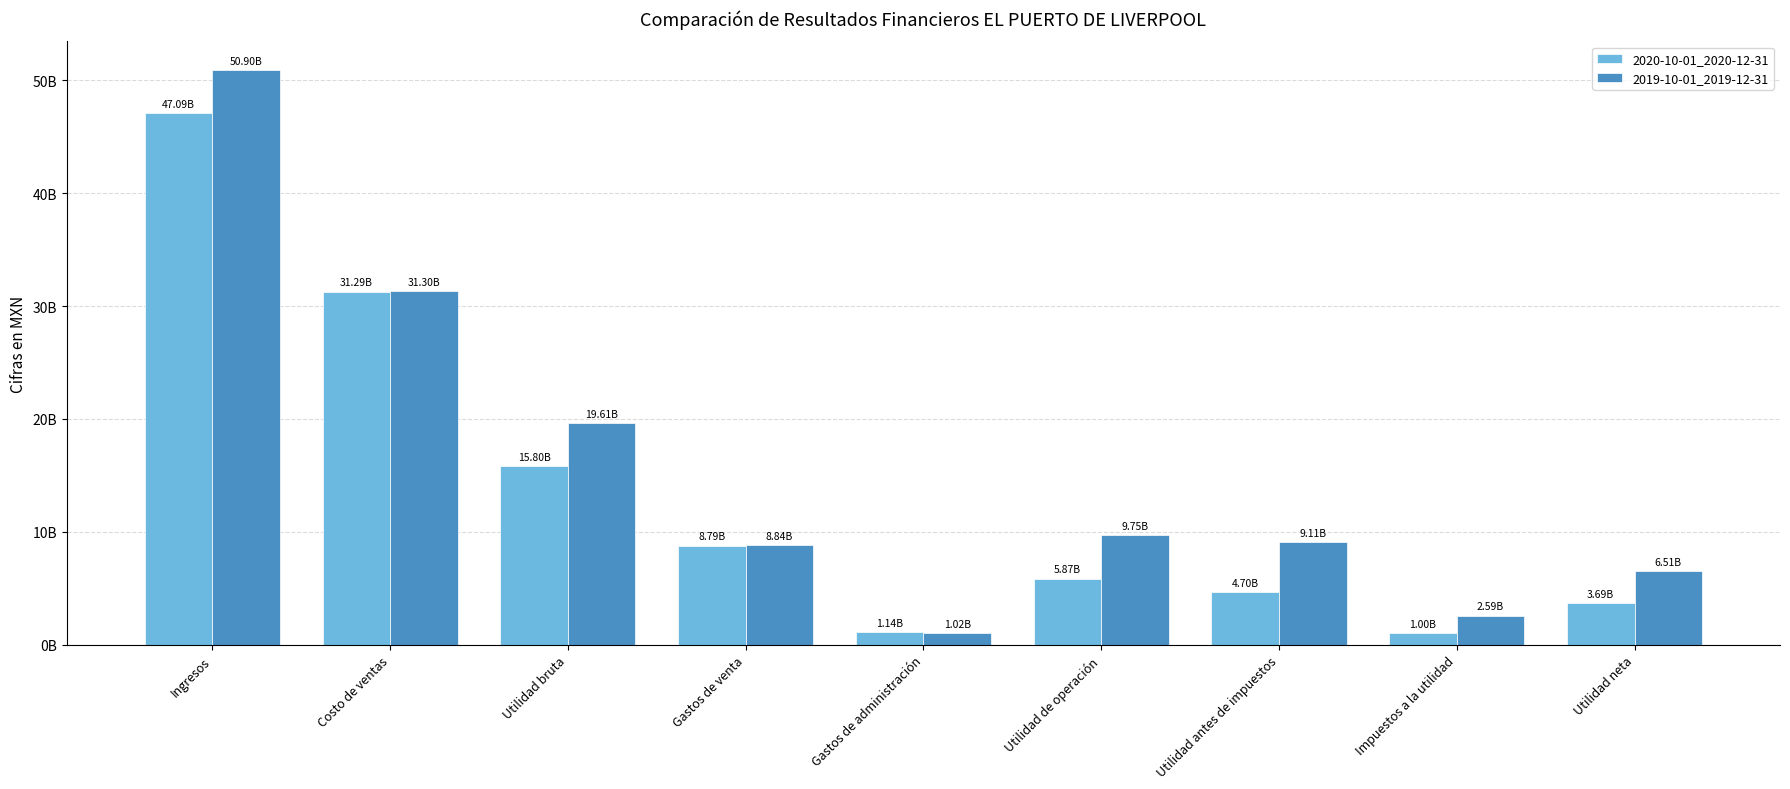

Are the bars grouped side by side (vs. stacked)?

Yes